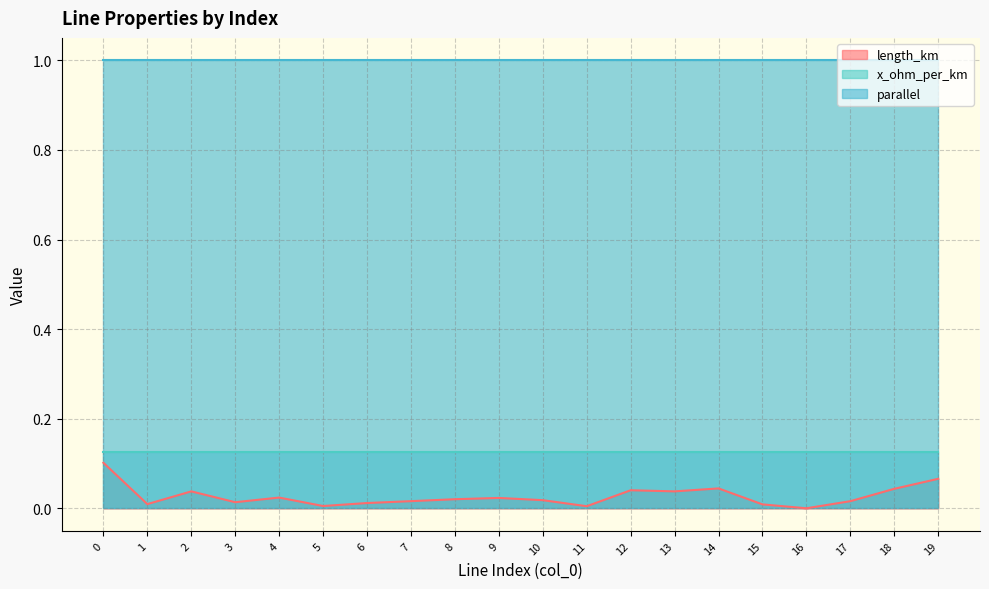

At how many categories does at least one series exceed 0?

20